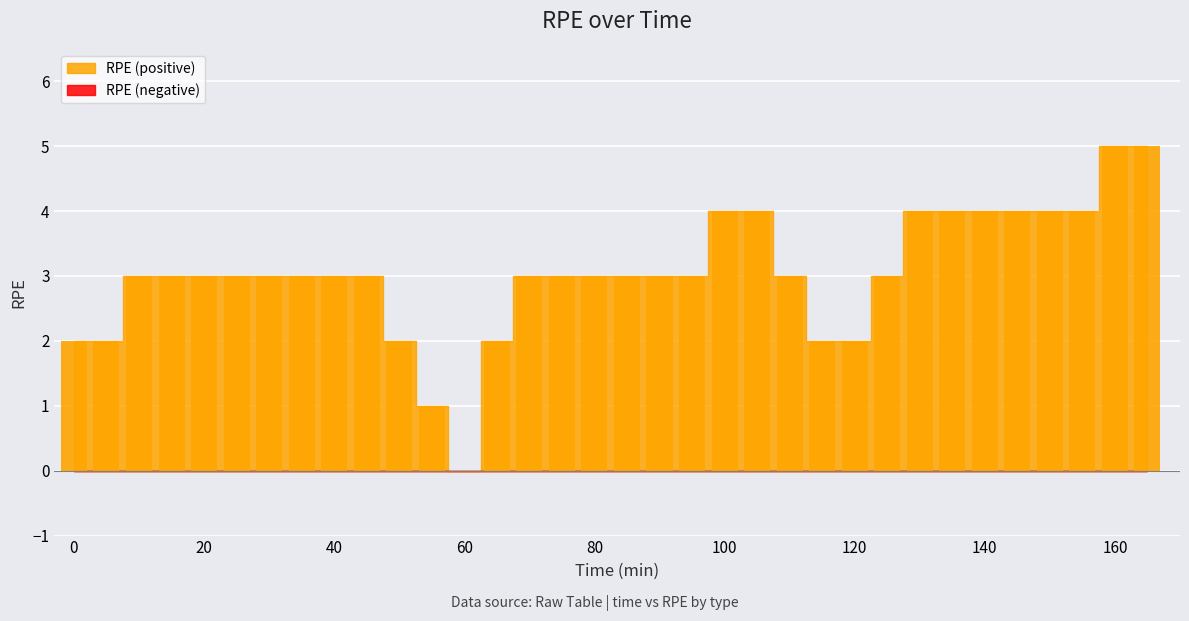

Is it true that the value at 60 is 2?

False